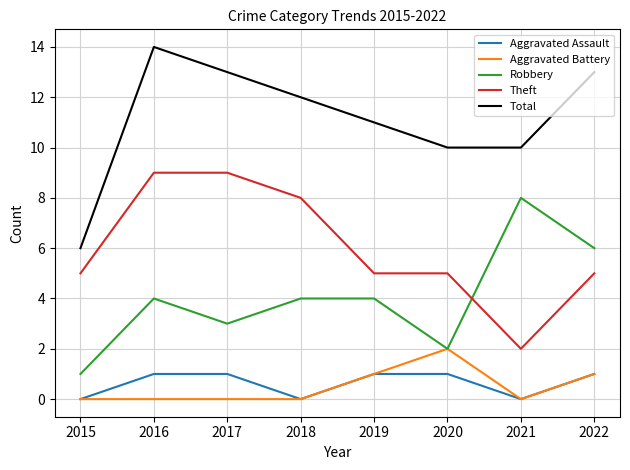

Between 2020 and 2022, which series saw the biggest shift?

Robbery